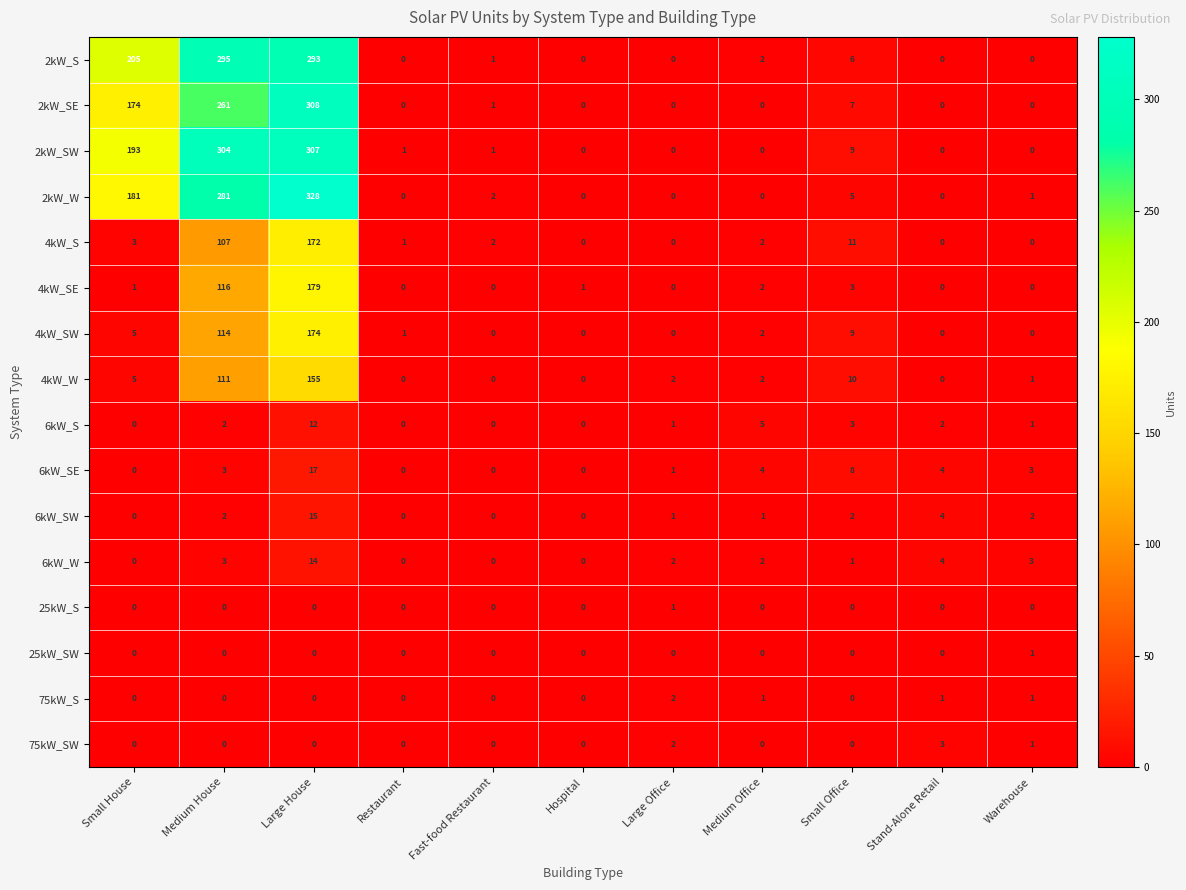

Between Small House and Large House, which series saw the biggest shift?

4kW_SE